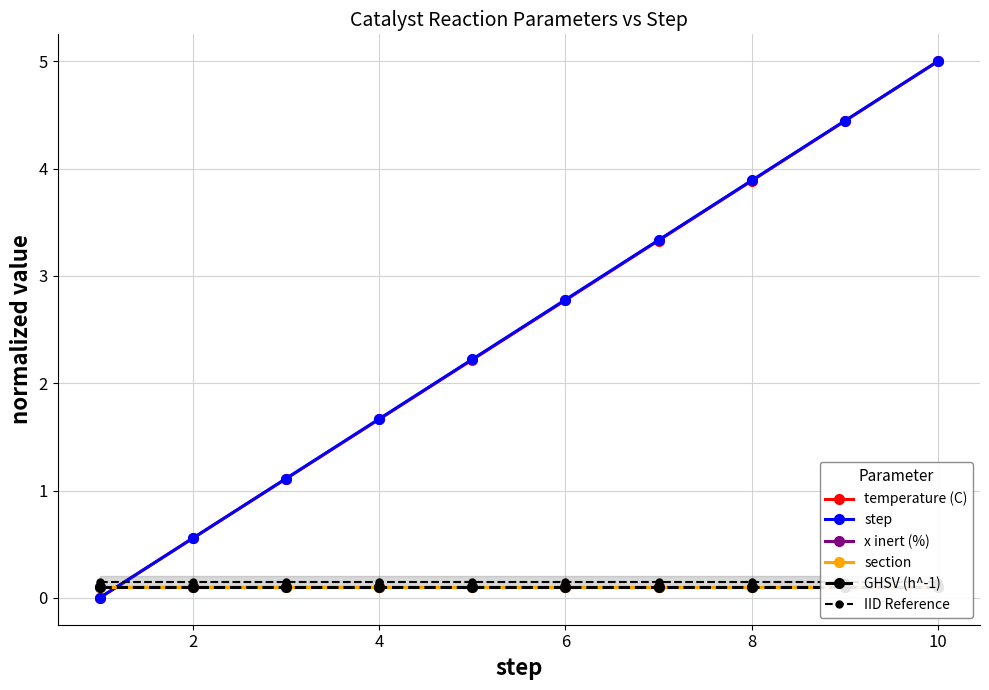

True or false: temperature (C) has more than 1 points higher than both neighbors.

False